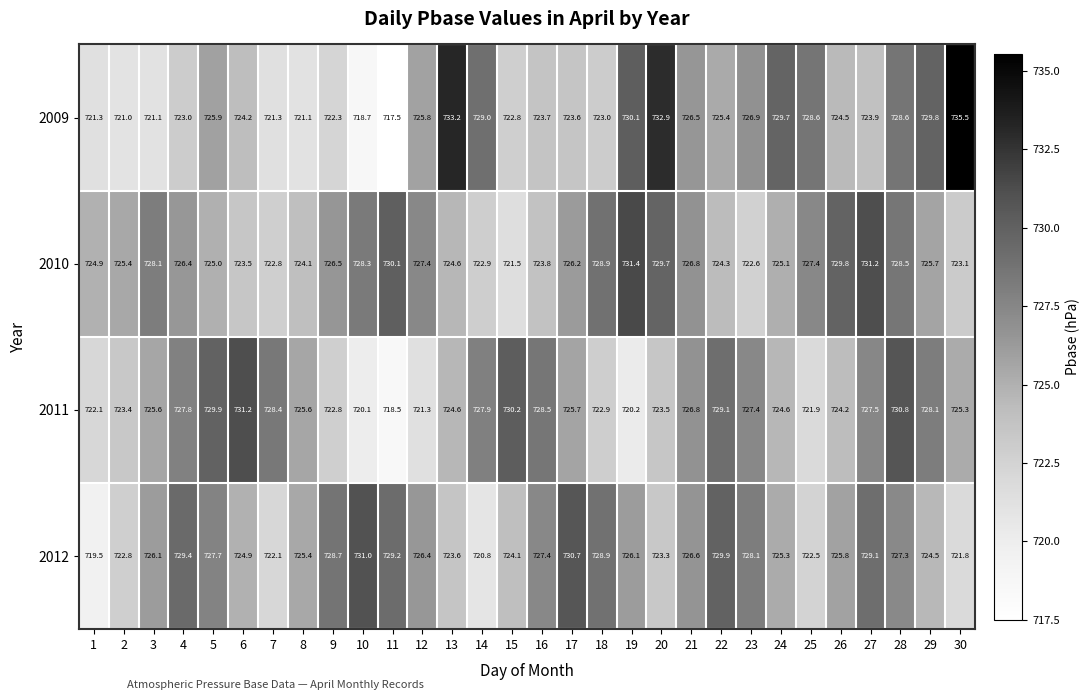

What is the difference between the second highest and minimum values in the 2009 series?

15.7